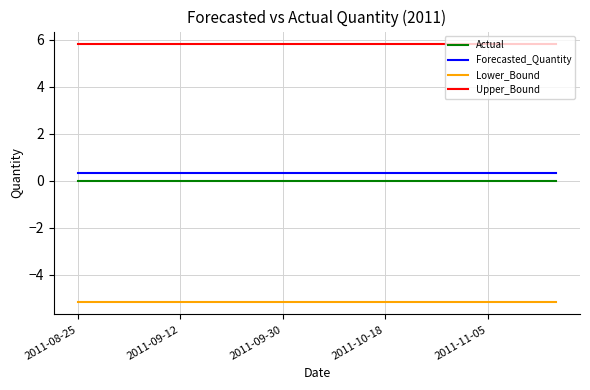

What is the smallest value displayed?

-5.1